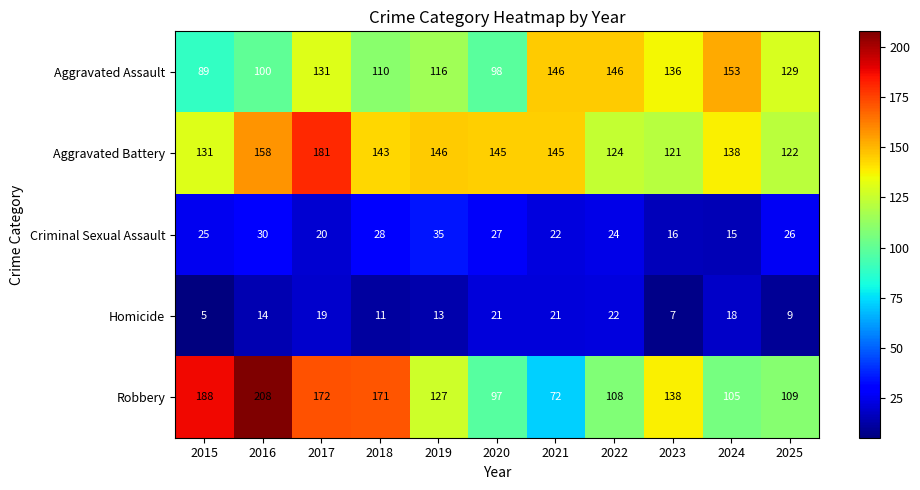

What is the smallest value displayed?

5